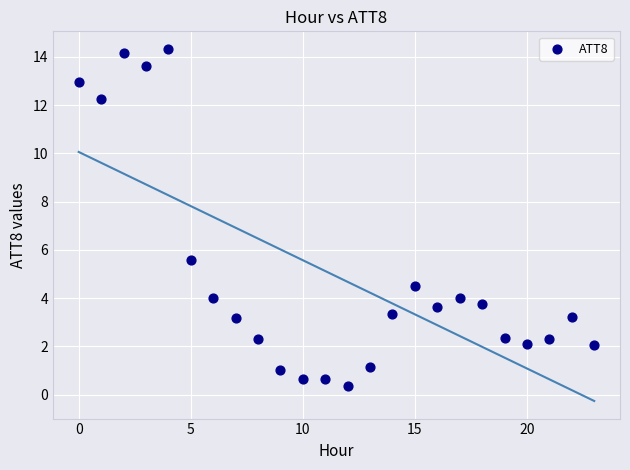

What is the range of Y values (max minus min)?

14.0